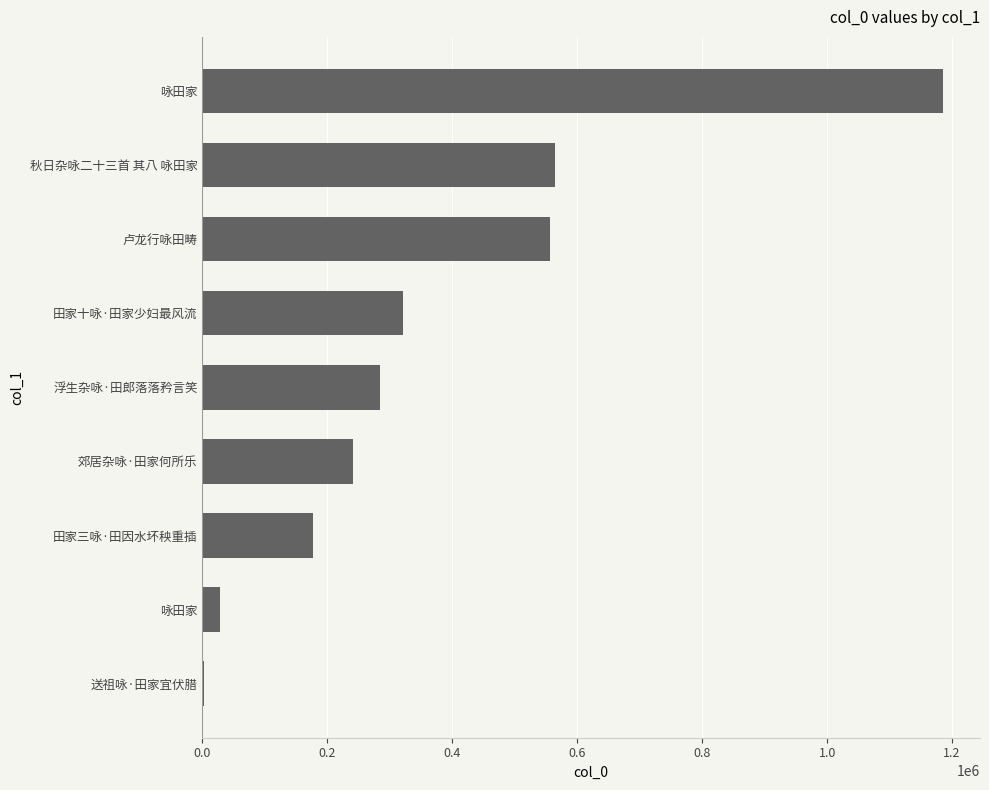

How many data points does each series have?

9